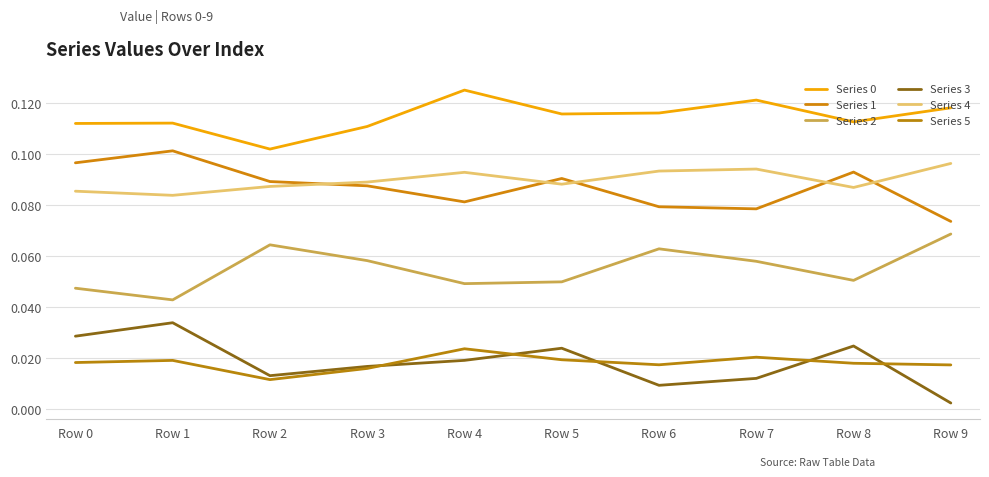

Rank the categories by Series 0 value from lowest to highest.

Row 2, Row 3, Row 0, Row 1, Row 8, Row 5, Row 6, Row 9, Row 7, Row 4